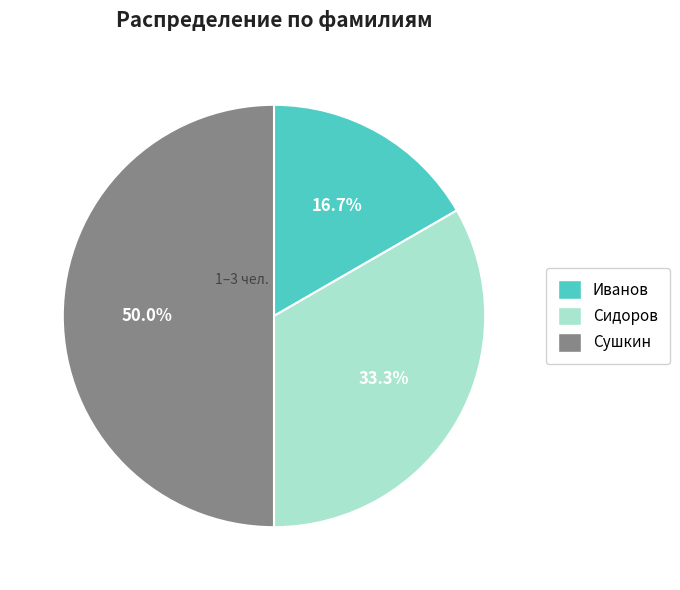

How many slices are in this pie chart?

3